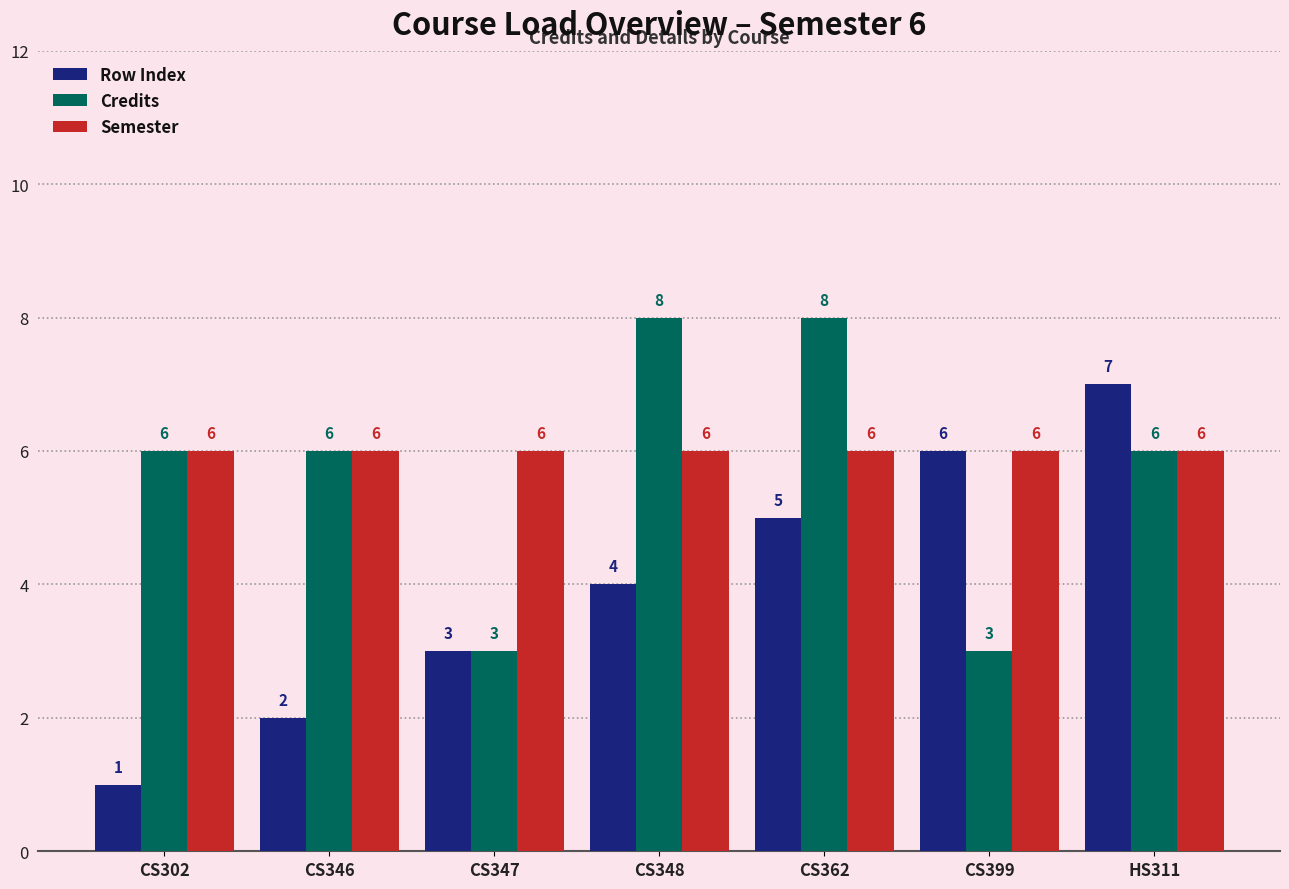

At how many categories does at least one series exceed 2?

7